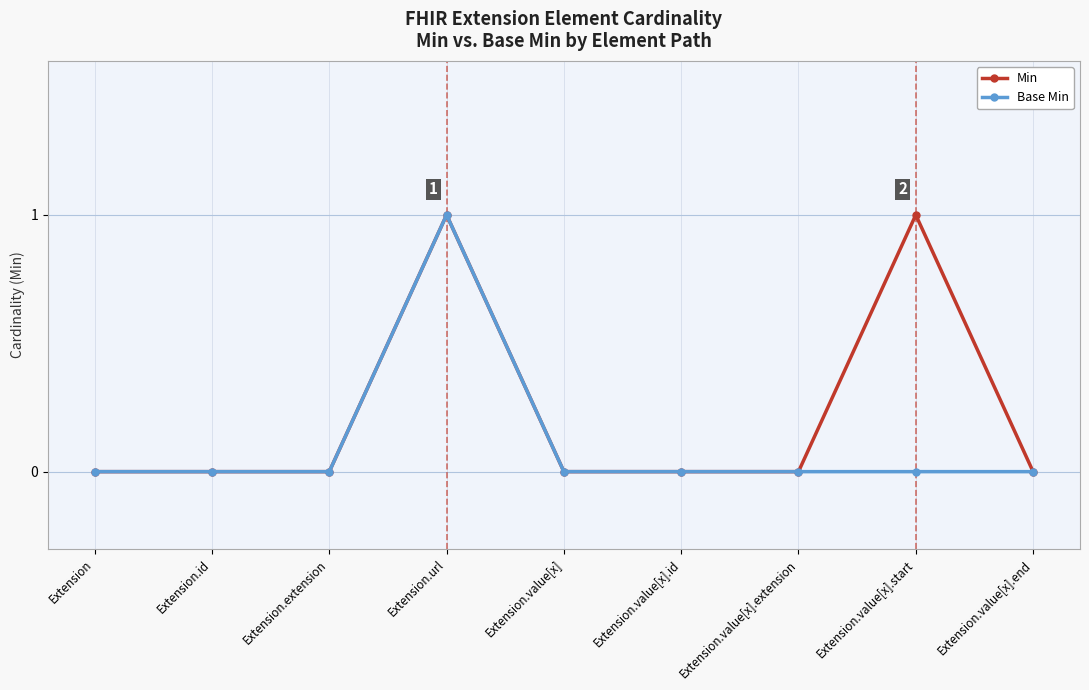

Count the Base Min values in the range 0 to 1.

9